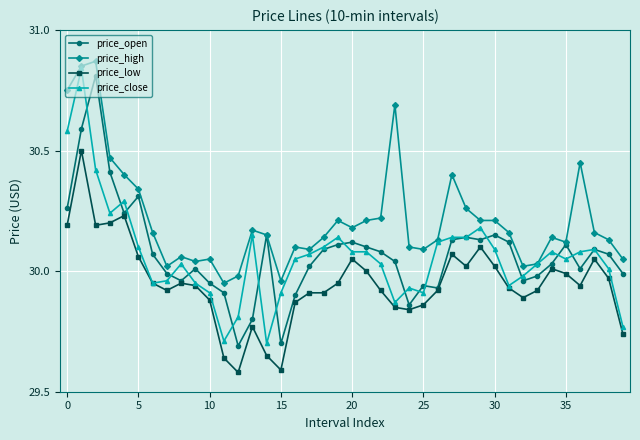

How many lines are shown in the chart?

4